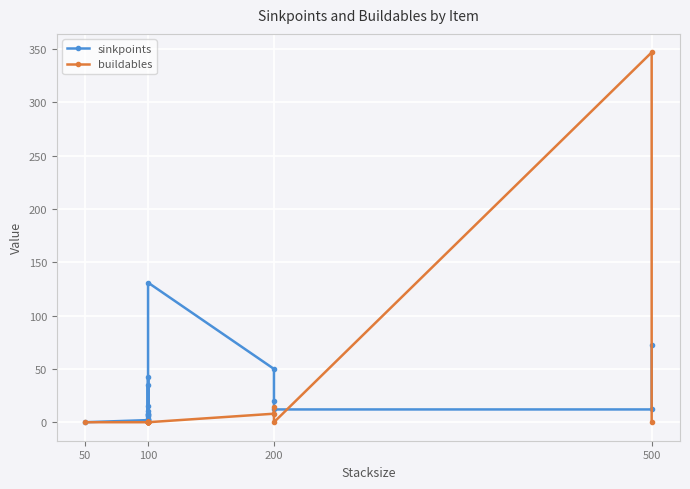

How many lines are shown in the chart?

2